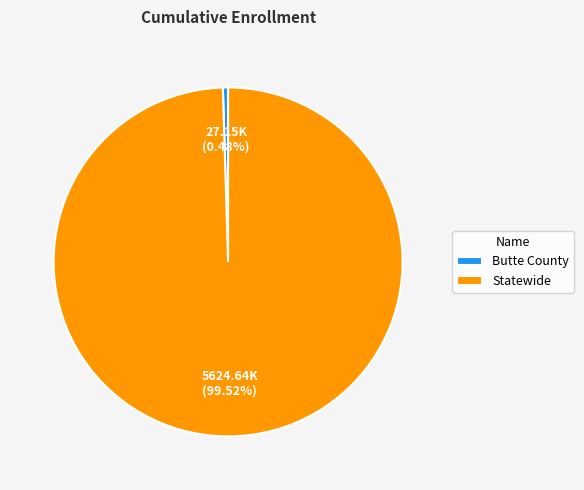

How much of the chart is everything except Statewide?

0.5%